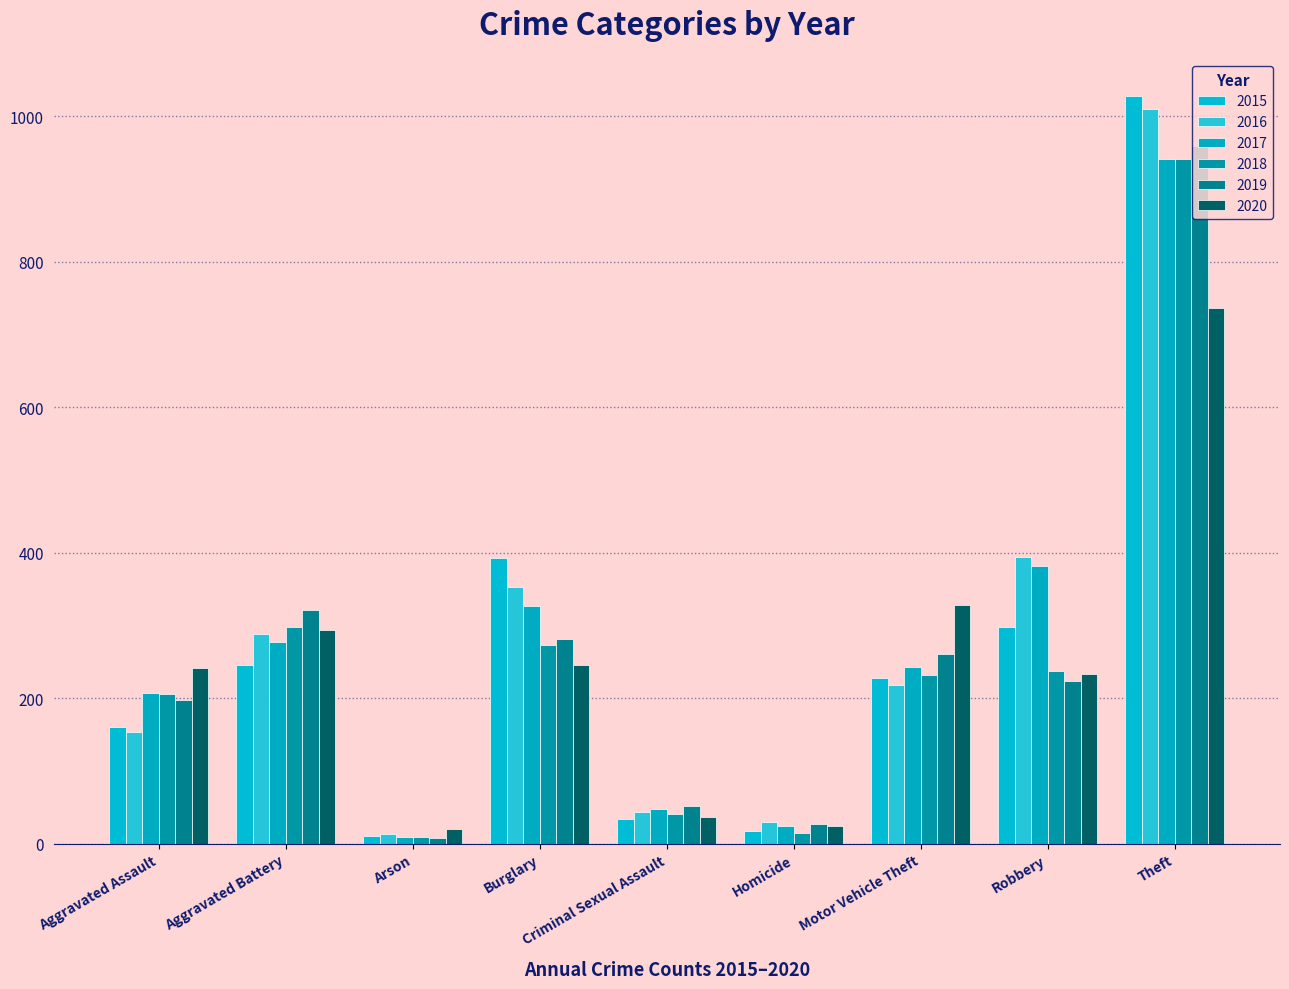

Is the value of 2018 at Criminal Sexual Assault greater than the value of 2019 at Homicide?

Yes